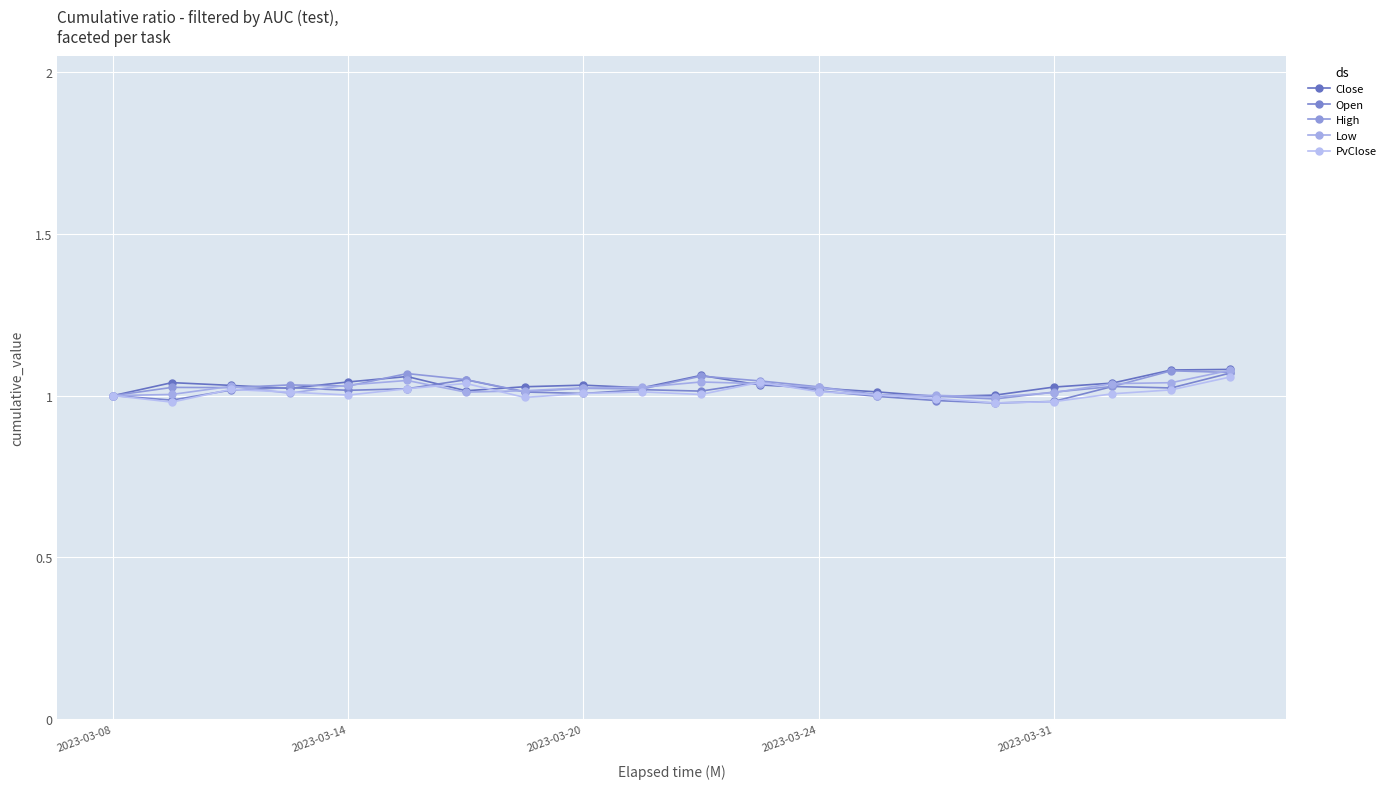

What is the label of the 12th point from the left?

11